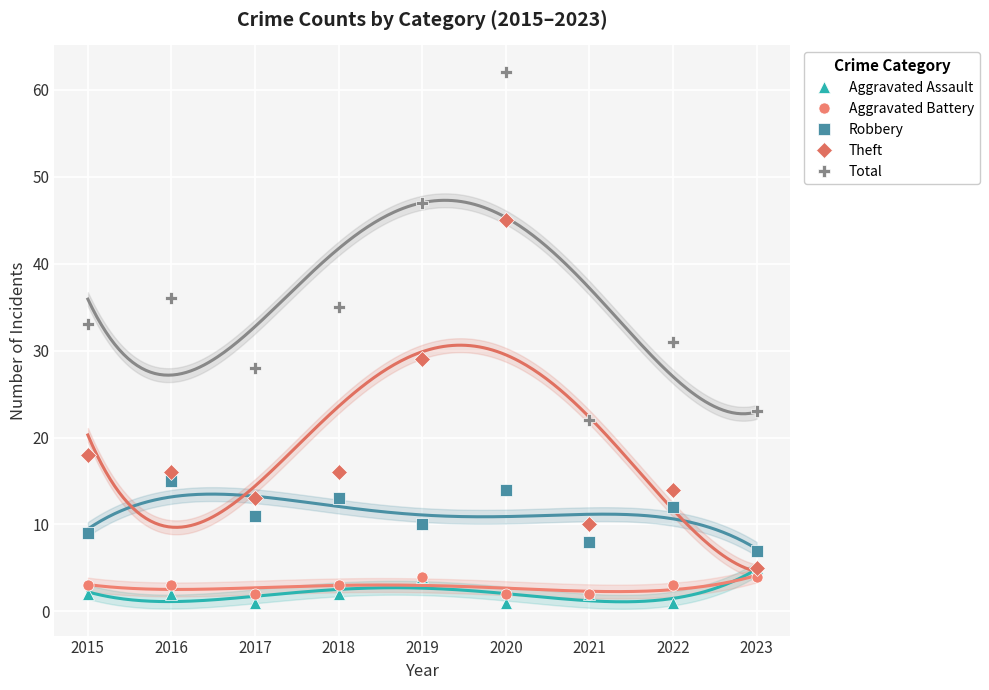

What is the sum of all Theft values?

166